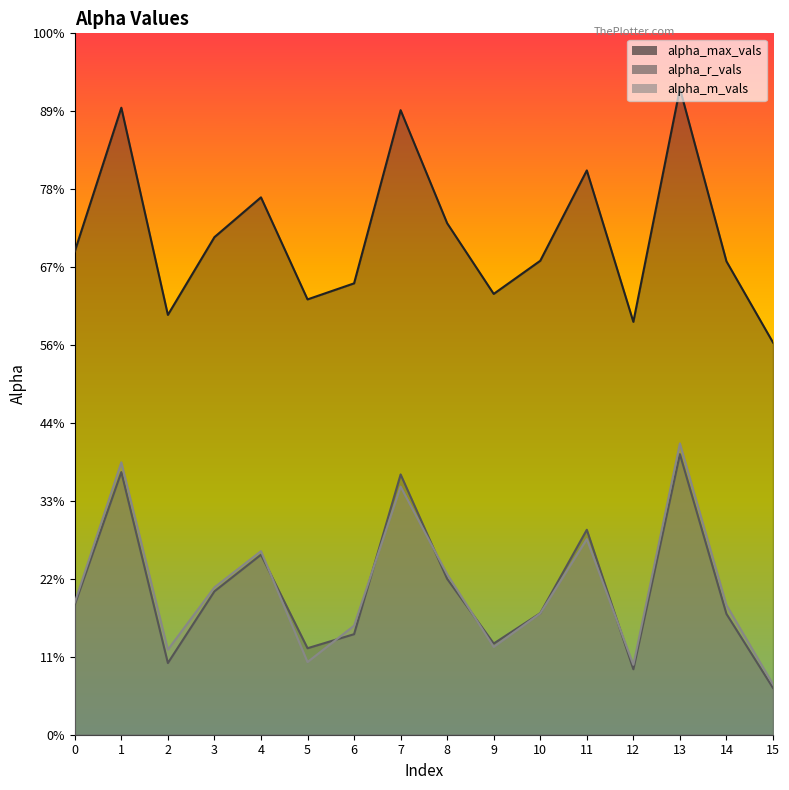

Which series has the largest total across all categories?

alpha_max_vals